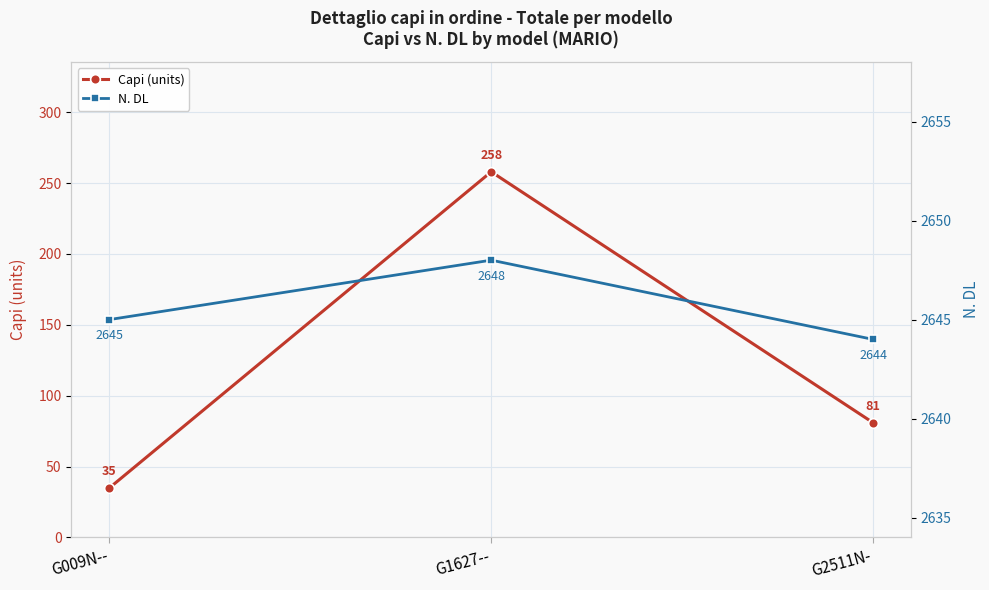

At which label does N. DL reach its minimum?

G2511N-